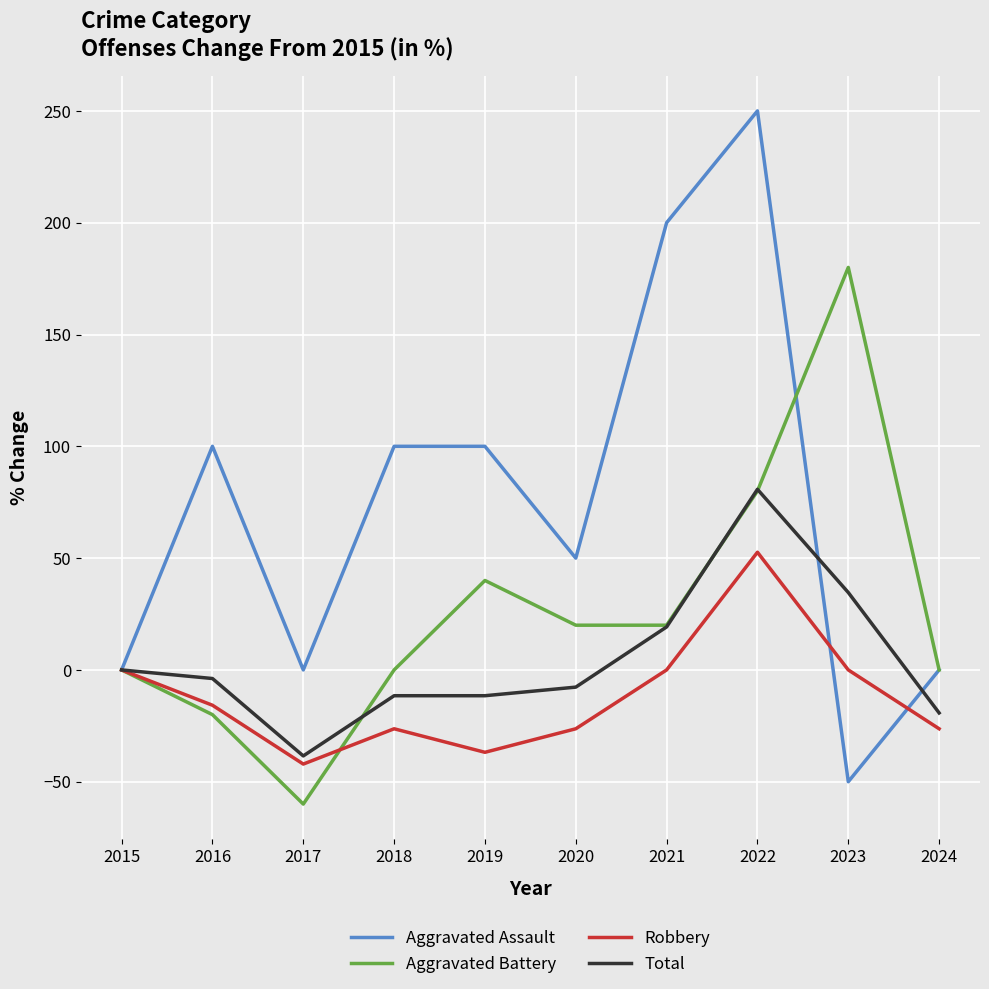

List the series in order of their overall mean, highest first.

Aggravated Assault, Aggravated Battery, Total, Robbery